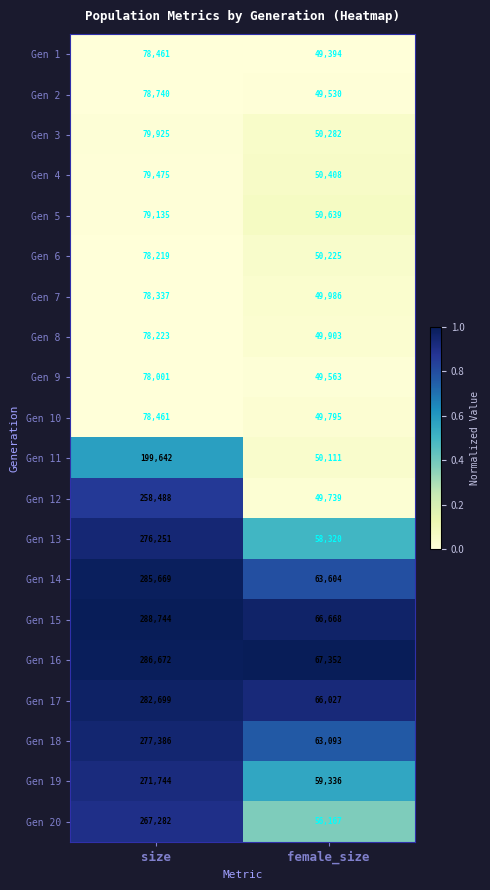

Where is Gen 1 nearest to the value 63927?

female_size